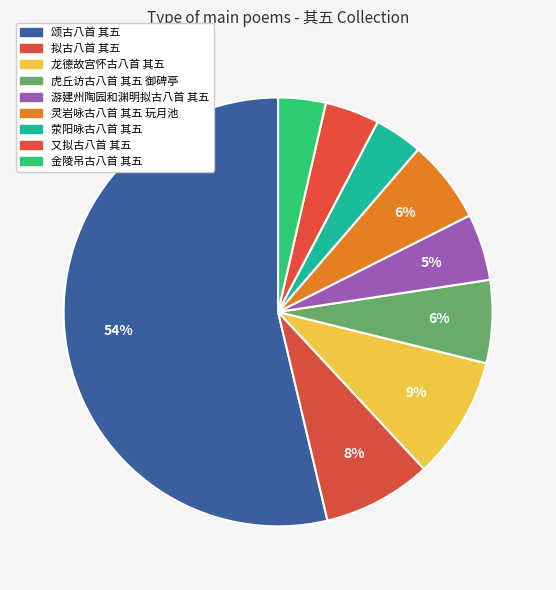

Is the sum of 游建州陶园和渊明拟古八首 其五 and 颂古八首 其五 greater than half?

Yes